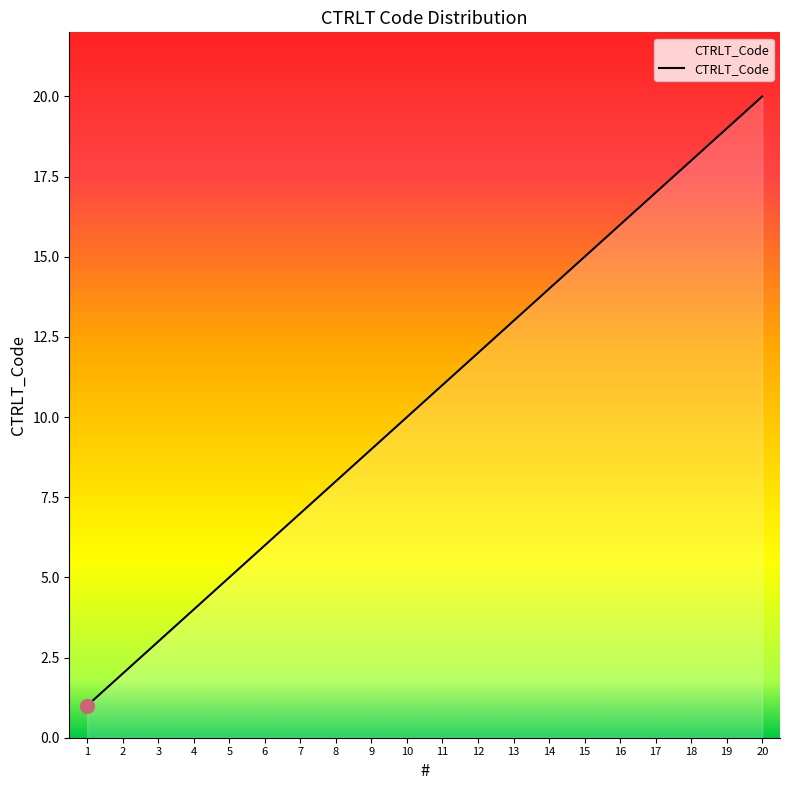

The value at 11 is 15. True or false?

False